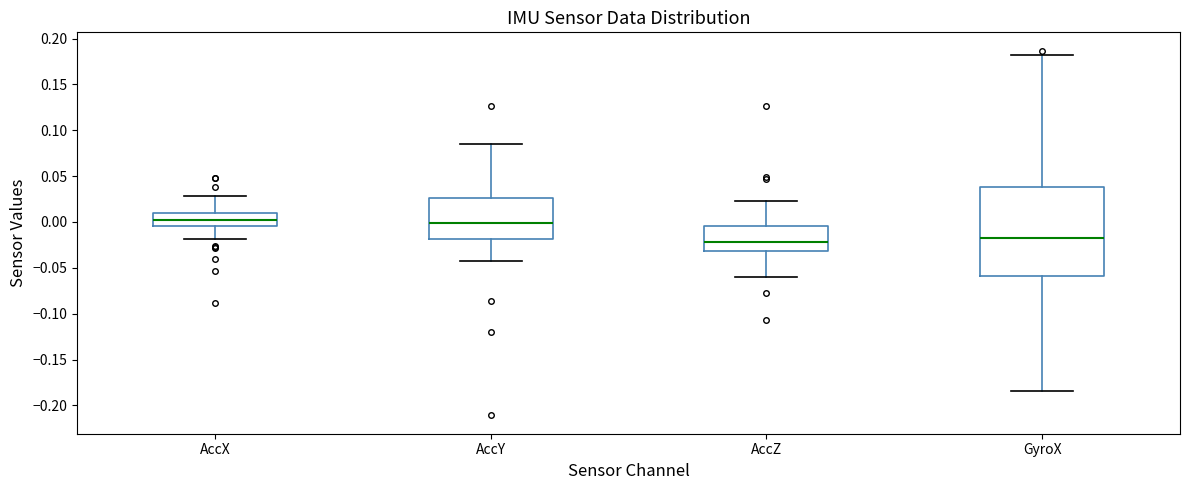

Where does the upper whisker of the box for AccZ end on the y-axis? The values are not printed on the chart, so give them approximately, as read against the axis.

0.025